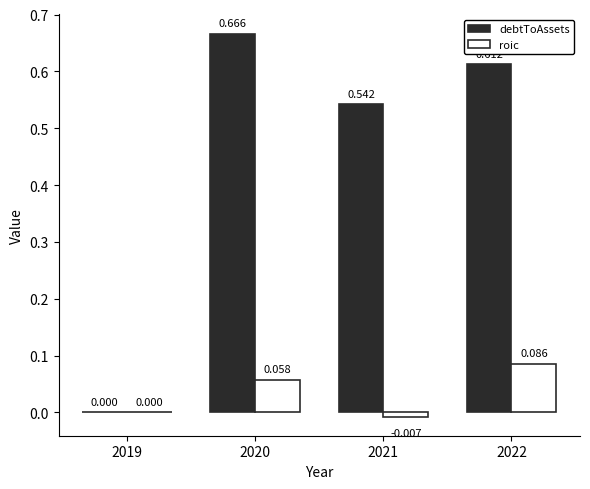

How many groups of bars are there?

4